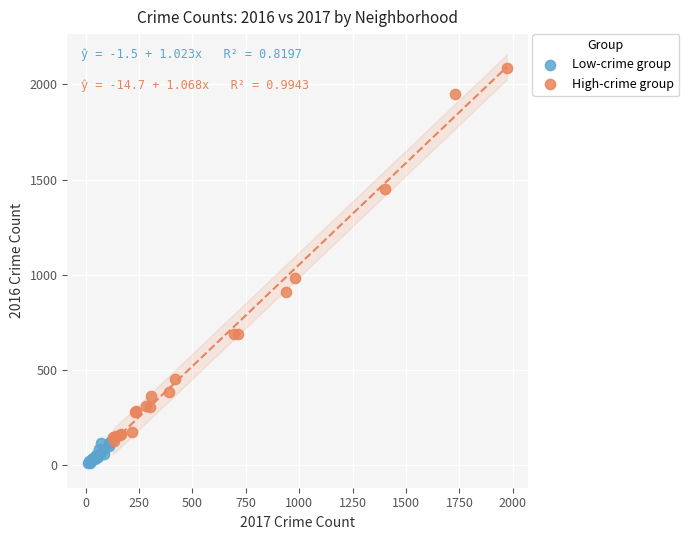

Which series reaches the maximum Y coordinate?

High-crime group